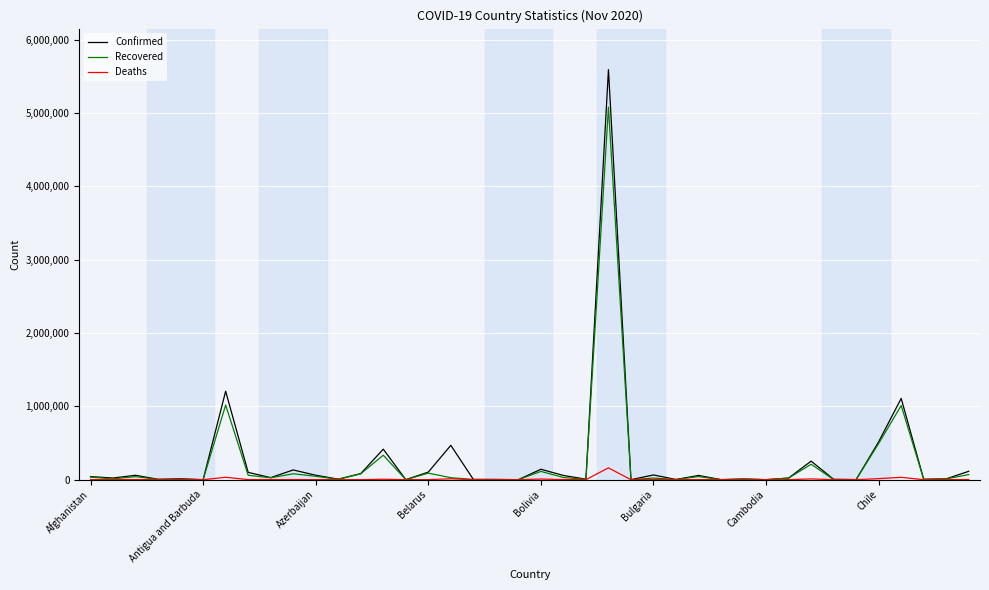

What is the difference between the maximum and minimum values in the Deaths series?

161106